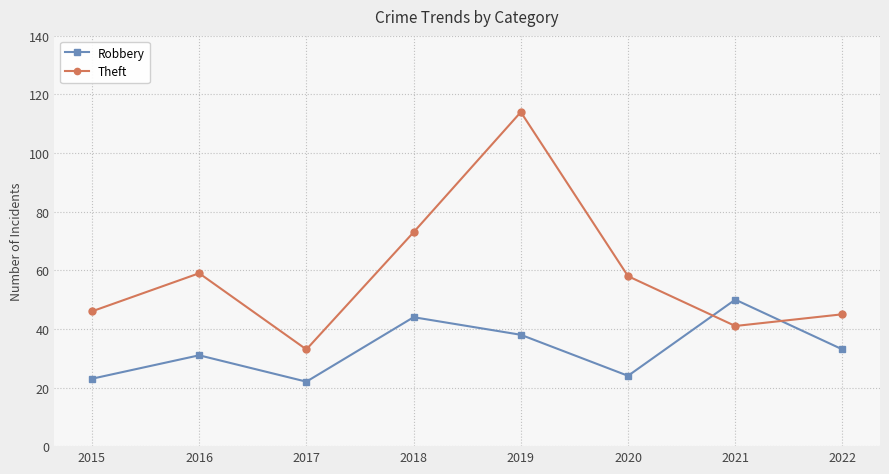

How many lines are shown in the chart?

2